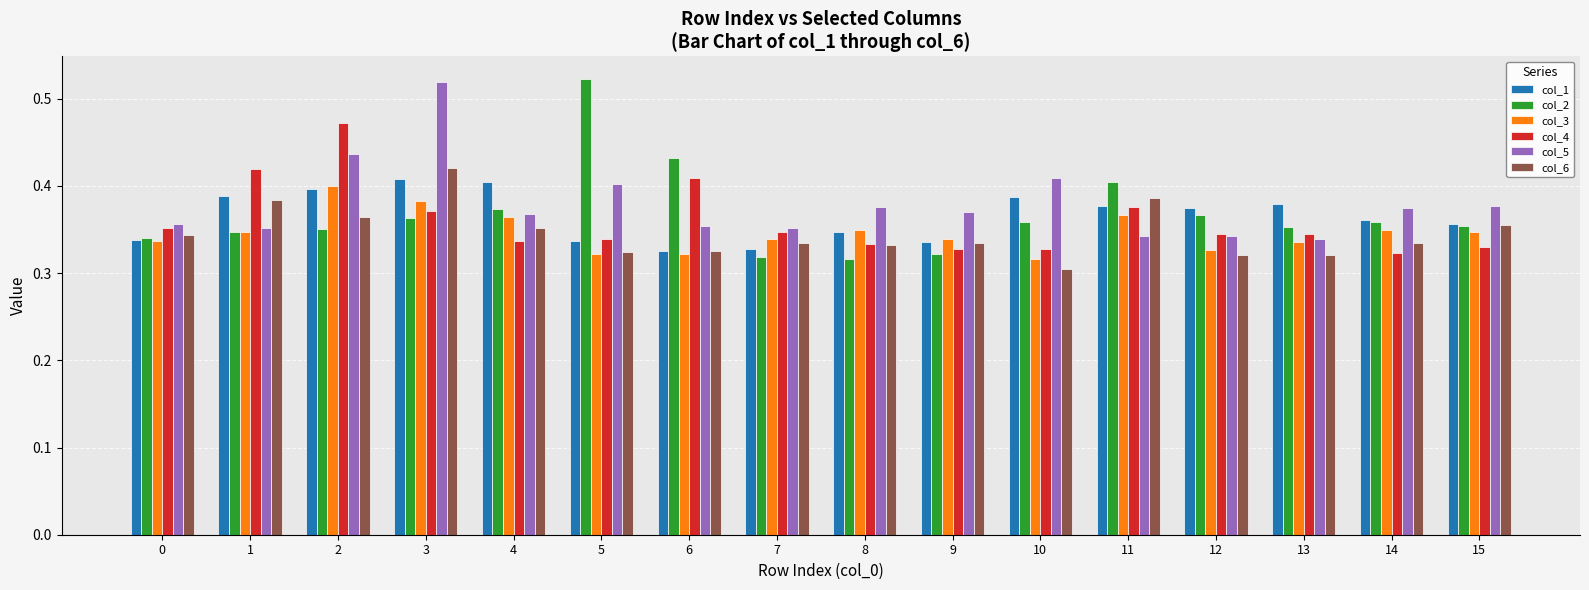

Does the chart contain any negative values?

No